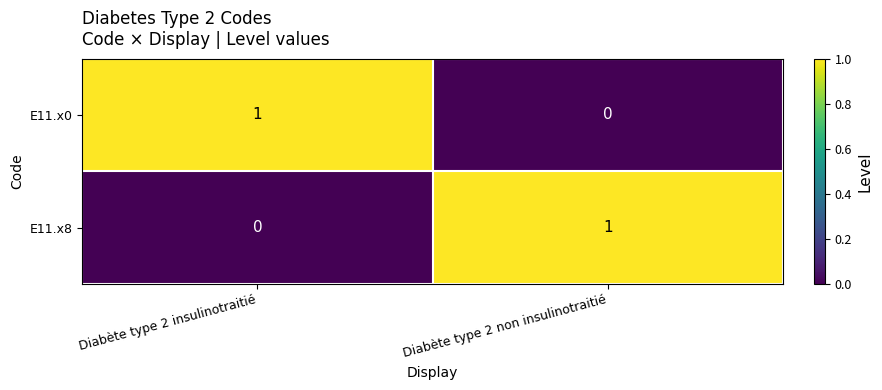

Reading right to left, transcribe all the data shown in this chart.

E11.x0: Diabète type 2 non insulinotraitié=0	Diabète type 2 insulinotraitié=1
E11.x8: Diabète type 2 non insulinotraitié=1	Diabète type 2 insulinotraitié=0